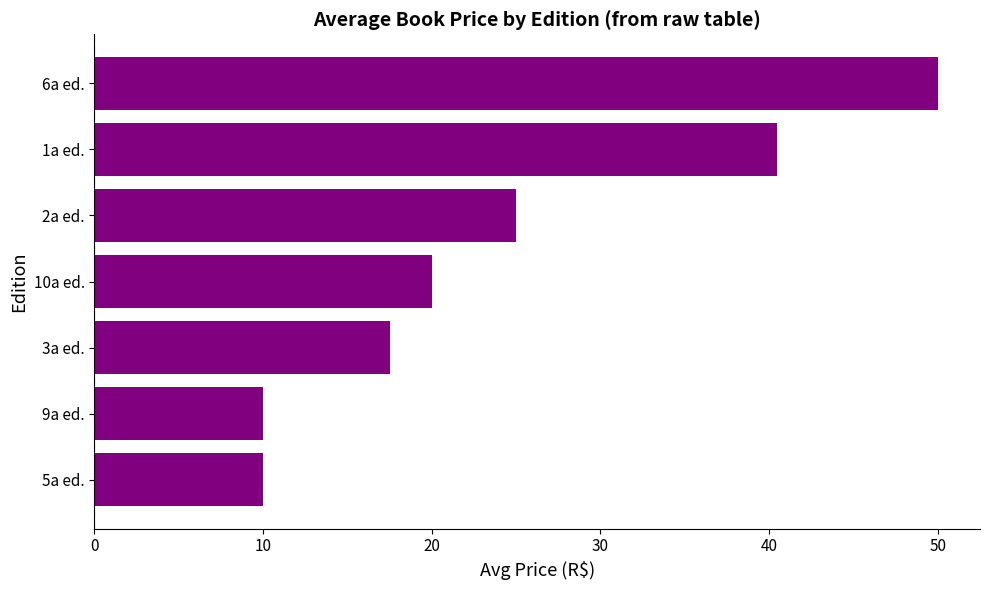

What is the difference between the second highest and minimum values?

30.5